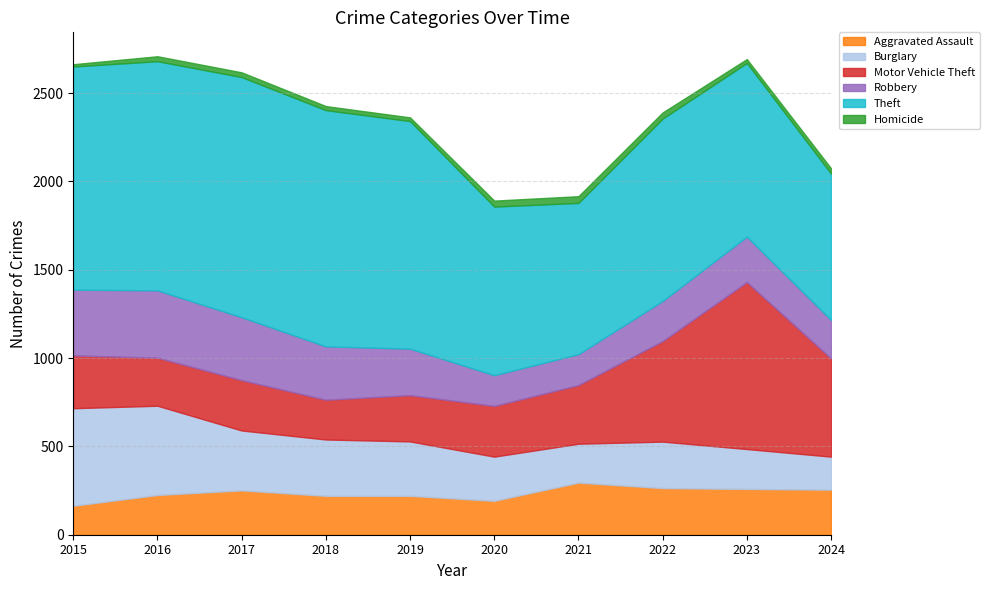

How many series are shown in this chart?

6